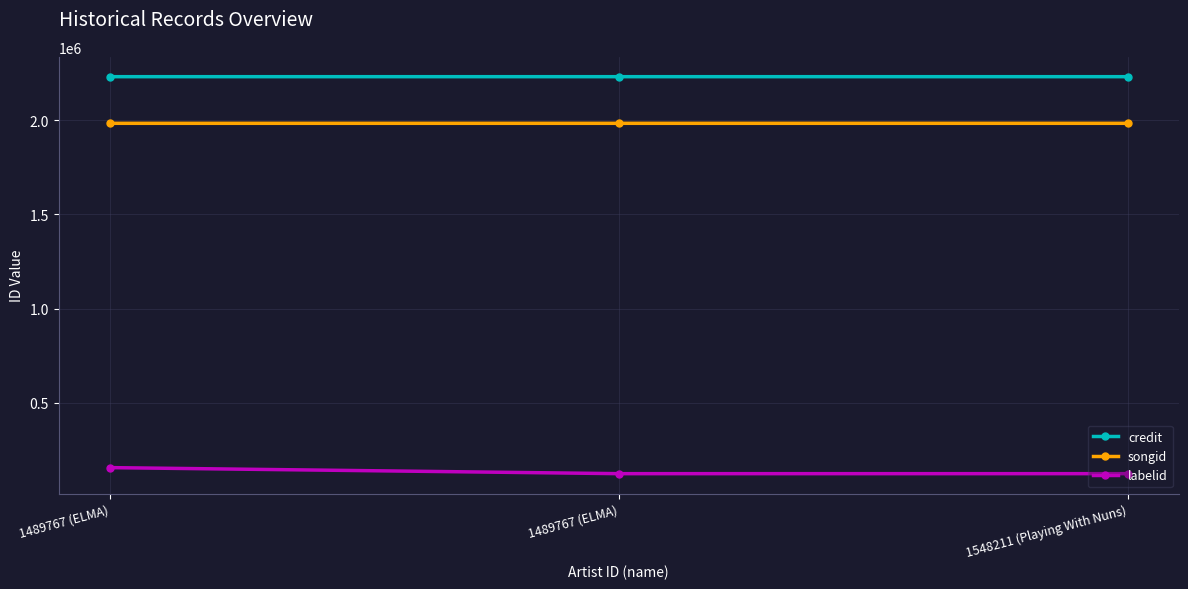

At how many categories does at least one series exceed 1672765?

3